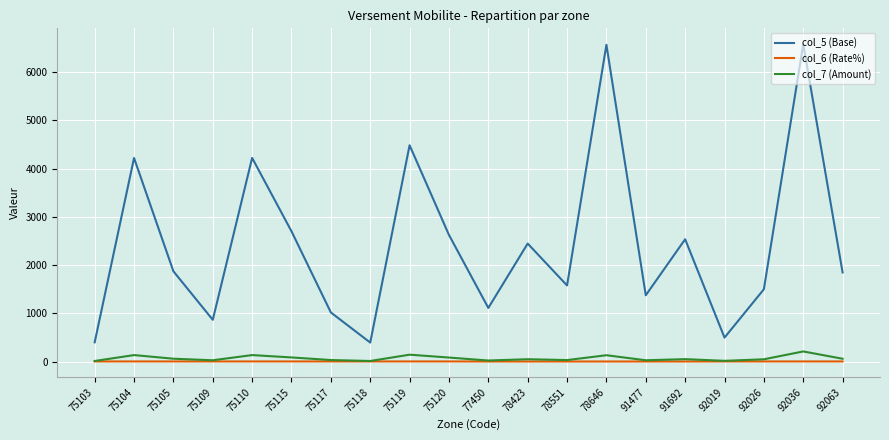

Does the chart display data point markers on the line(s)?

No